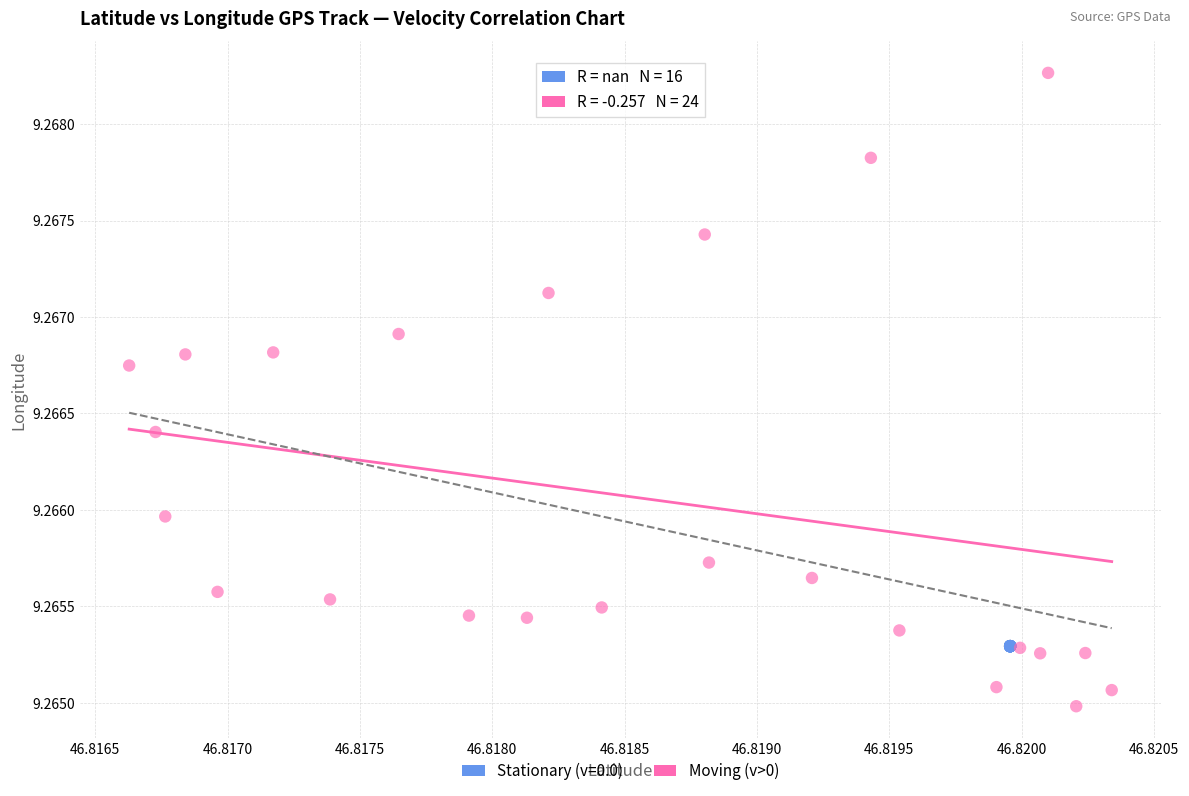

Which series reaches the minimum Y coordinate?

Moving (v>0)